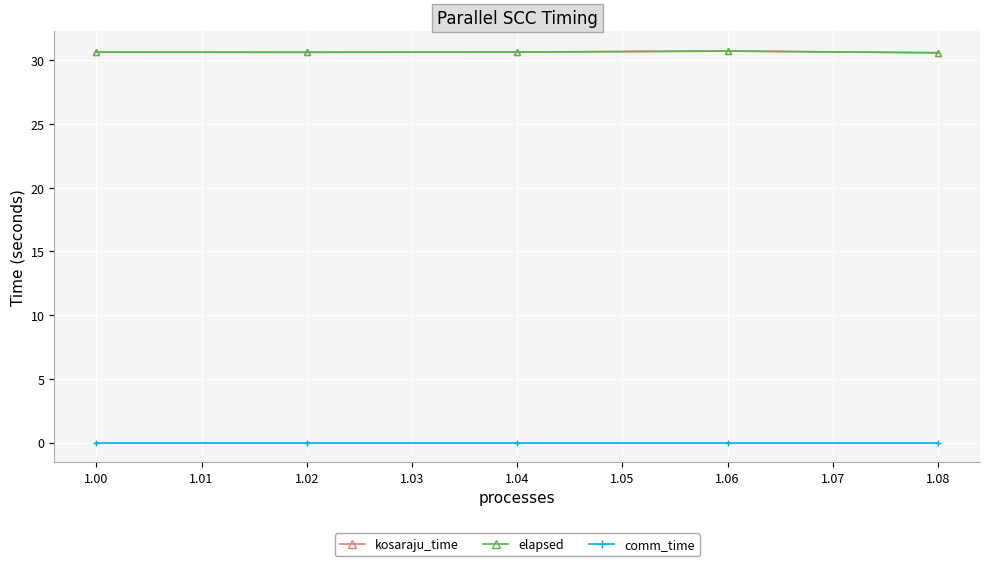

Does the chart have visible grid lines?

Yes